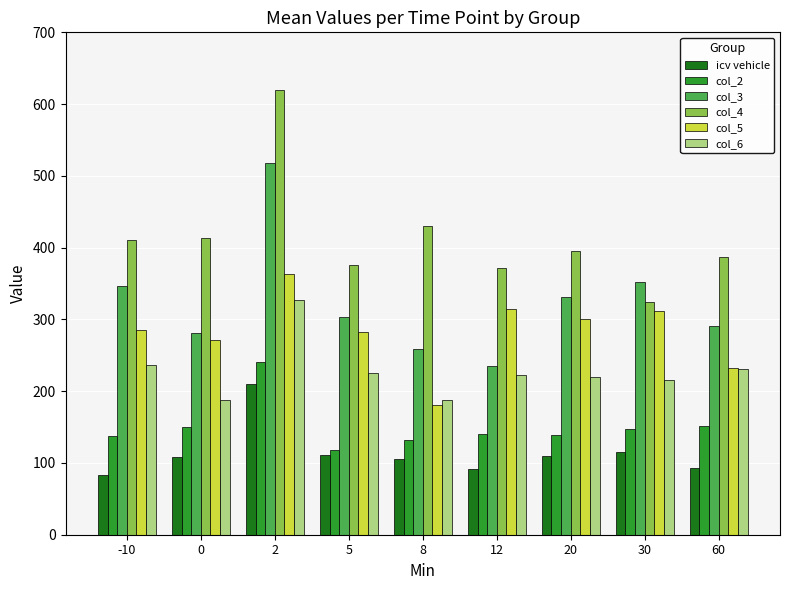

Between 2 and 8, which series saw the biggest shift?

col_3